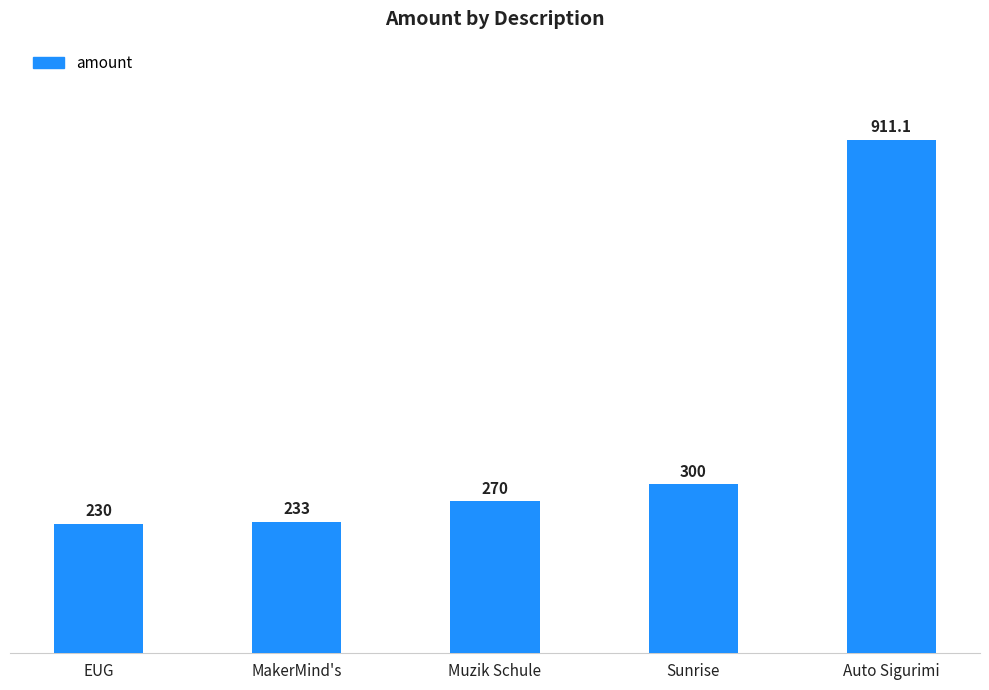

Which category has the lowest value across all series?

EUG